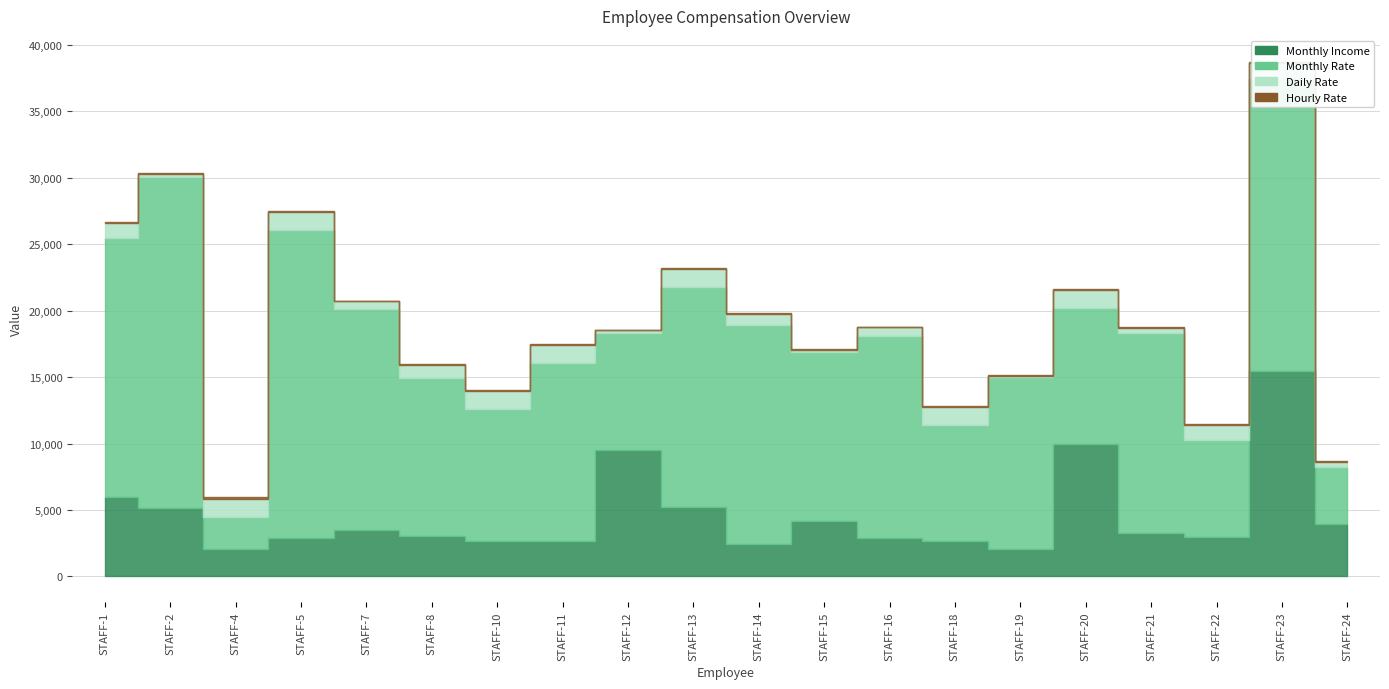

How many interior local valleys does the Monthly Rate series have?

7